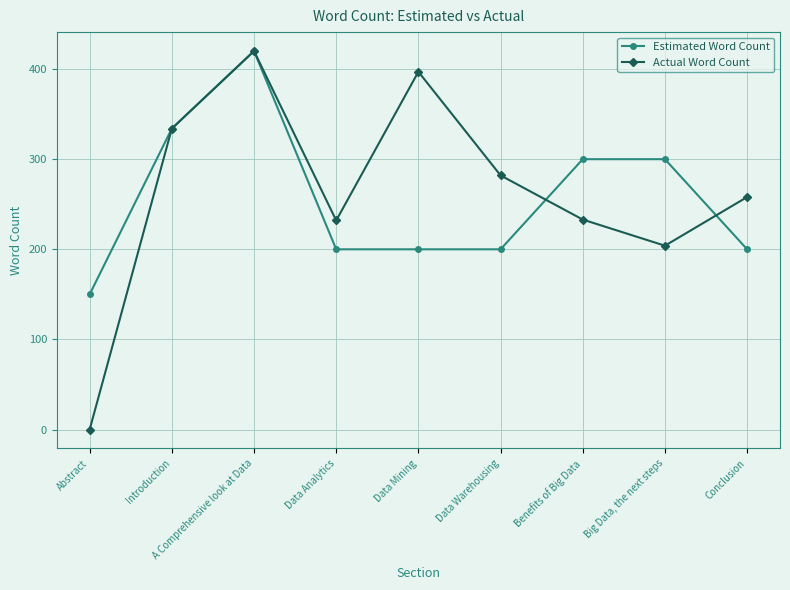

At which label is Actual Word Count closest to 210?

Big Data, the next steps